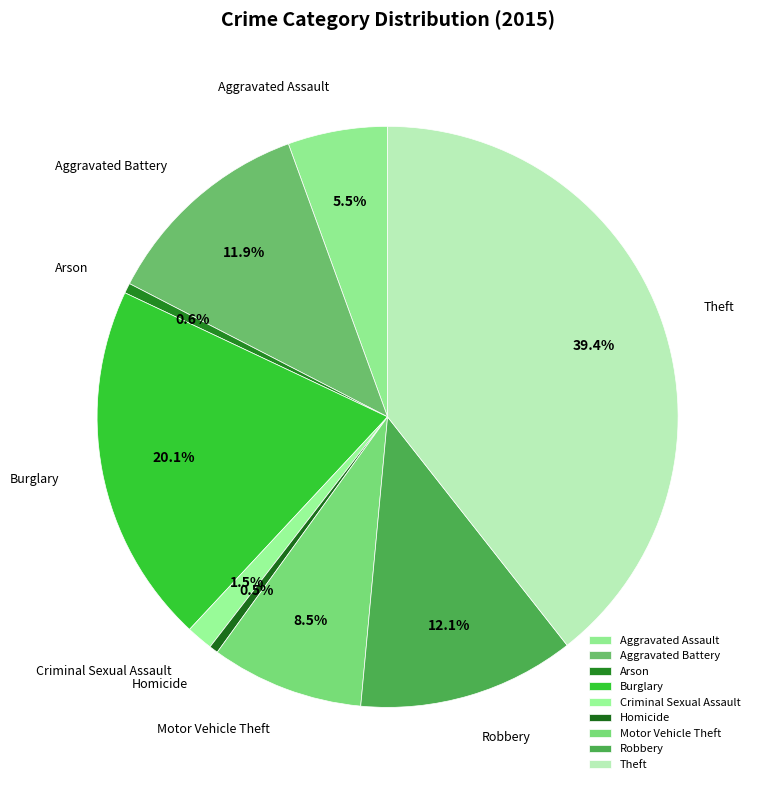

How many segments does this pie chart have?

9